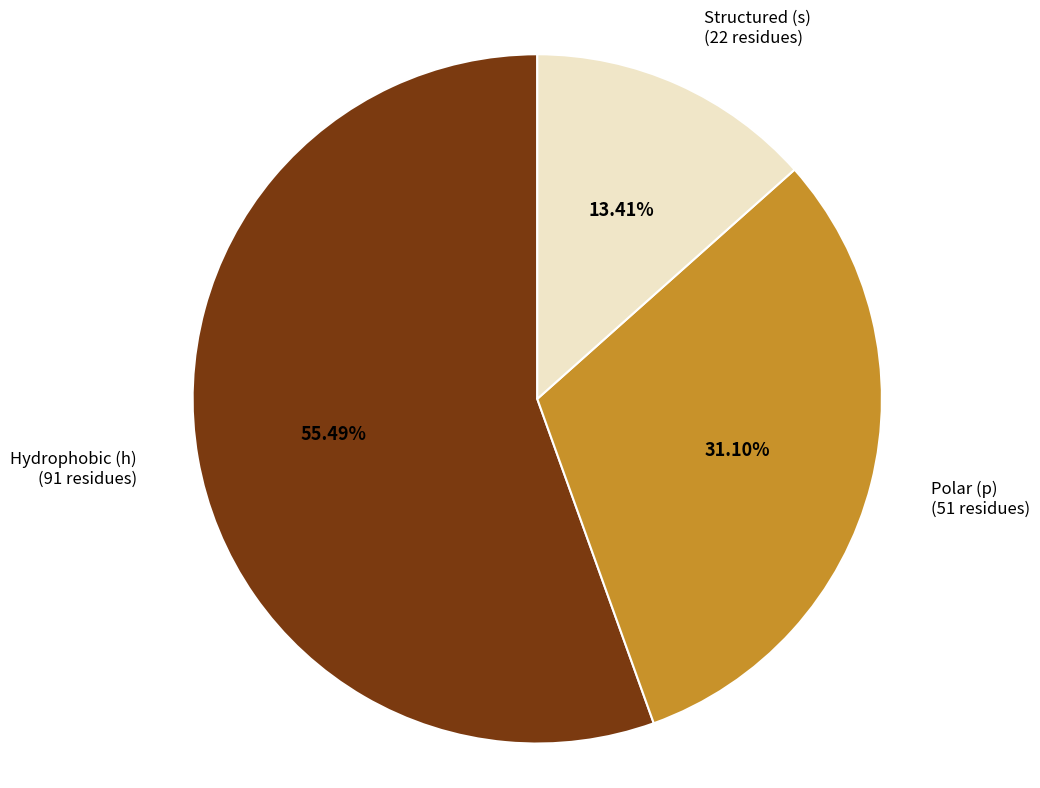

Do Hydrophobic (h) and Polar (p) together represent more than half of the pie?

Yes